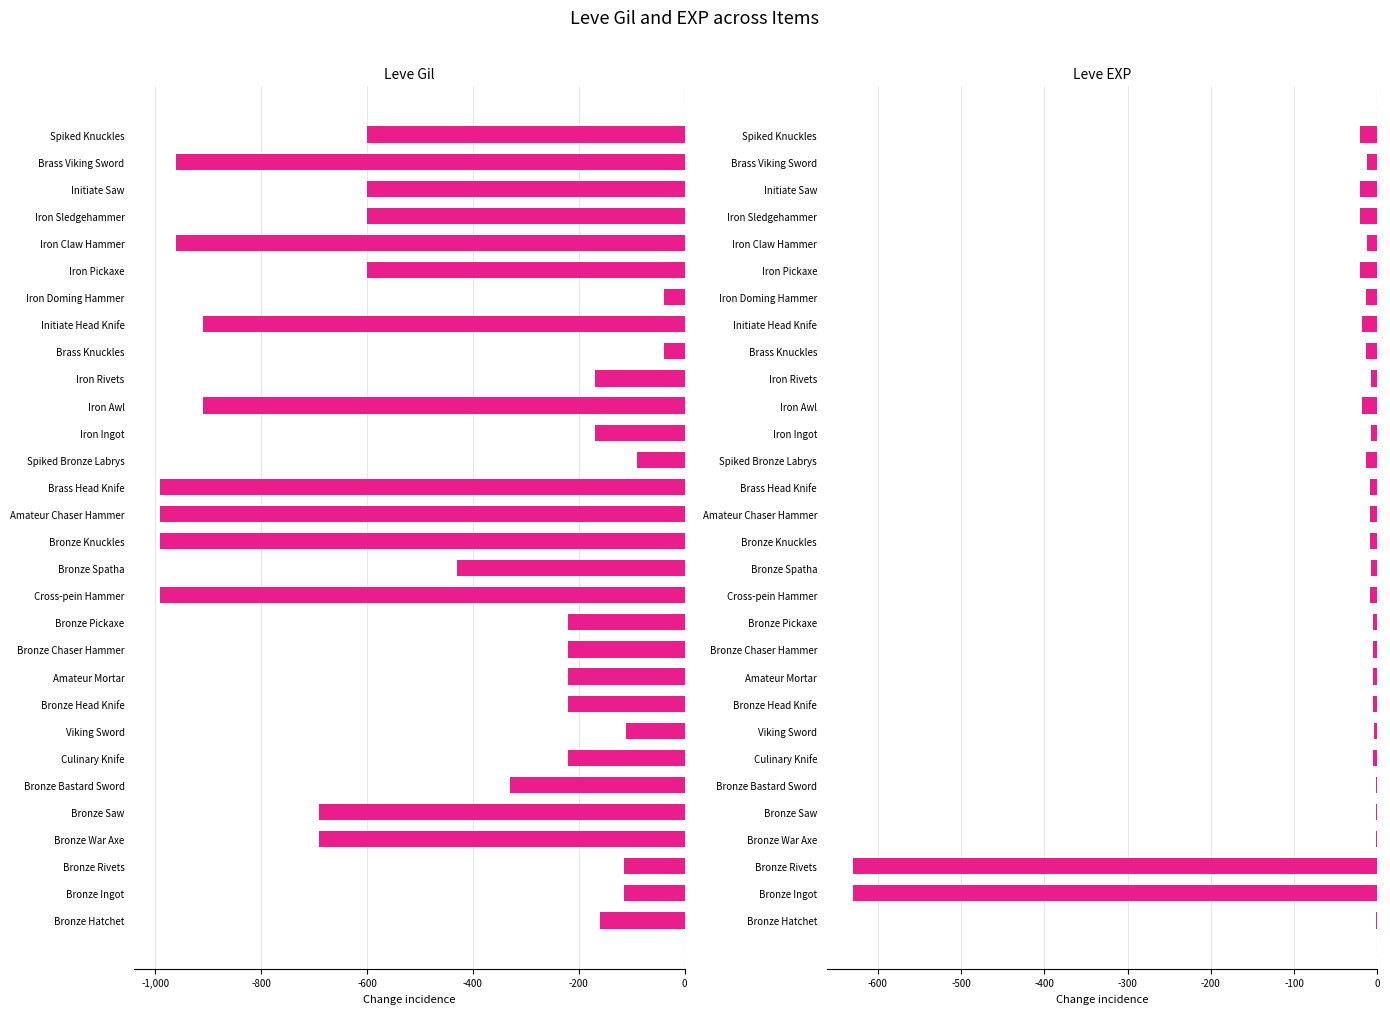

Which series has the widest spread of values?

Leve Gil